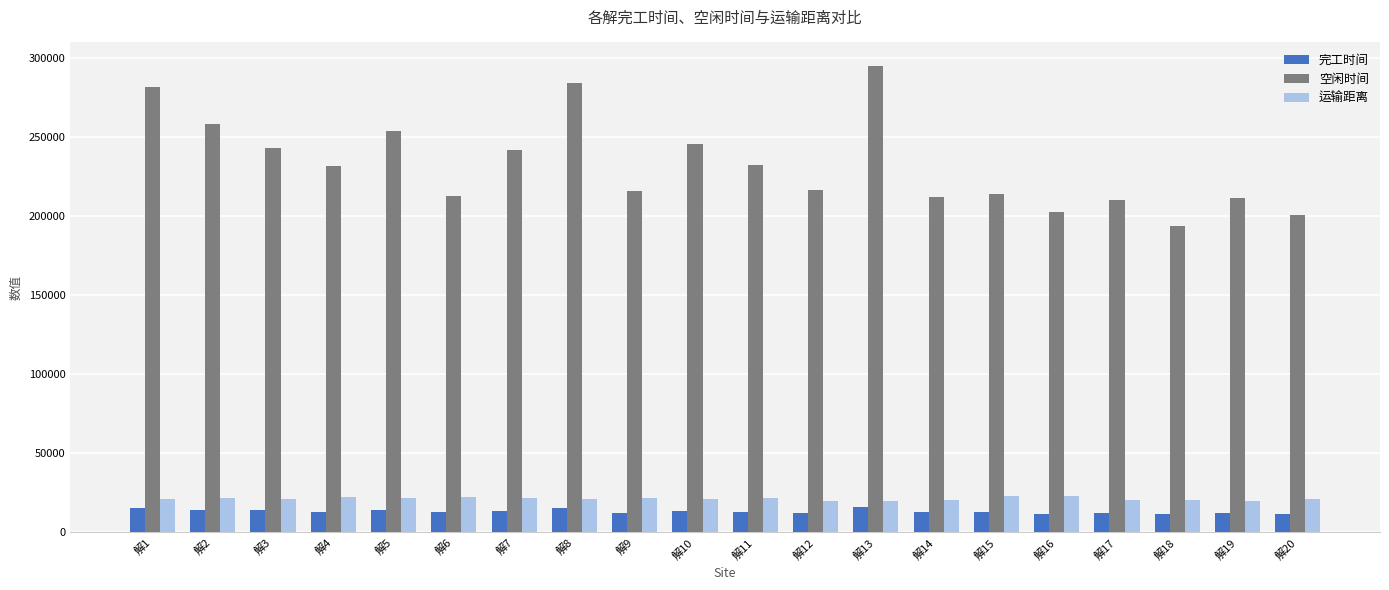

At how many categories does at least one series exceed 114940?

20